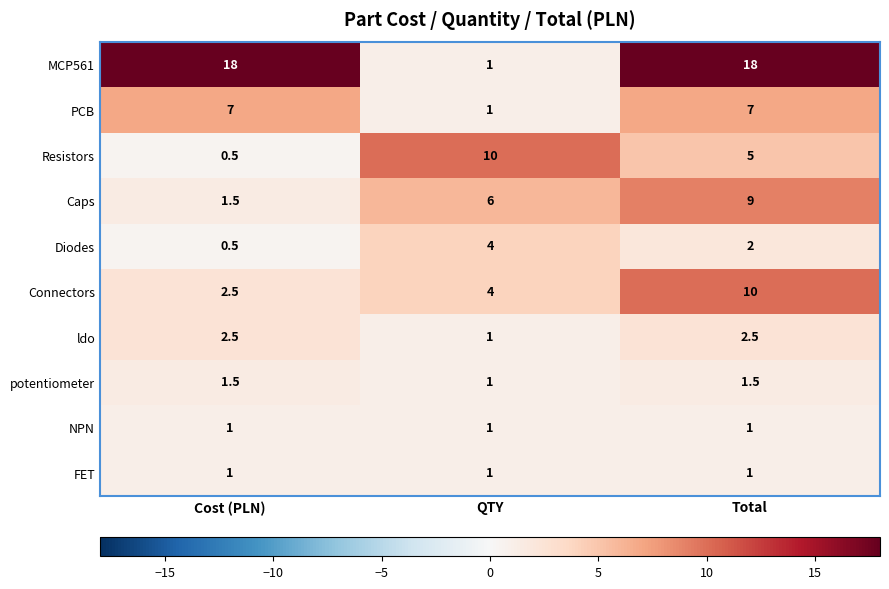

What is the highest value of the Resistors series?

10.0